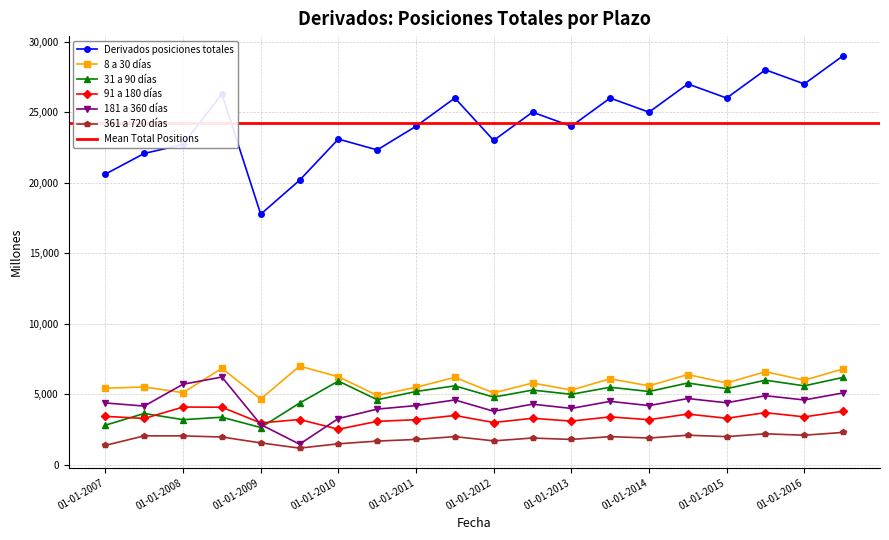

Read the 8 a 30 días value at 01-01-2012, to the nearest 50.

5100